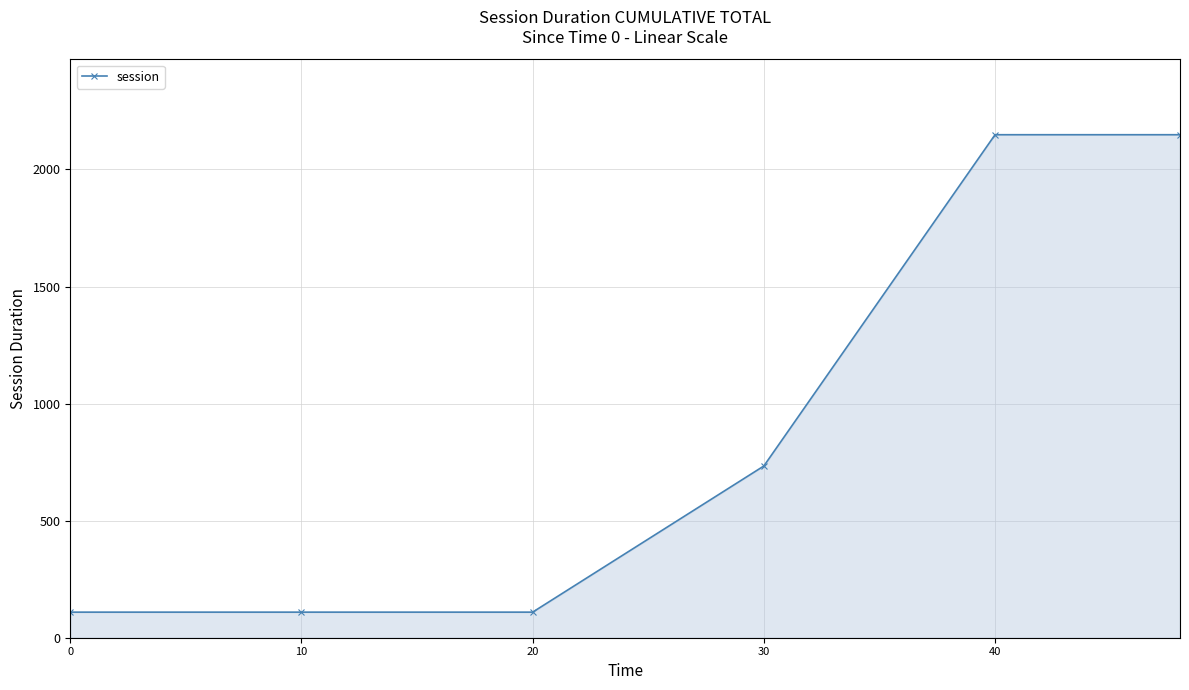

What is the value of the 5th point from the left?

2148.5